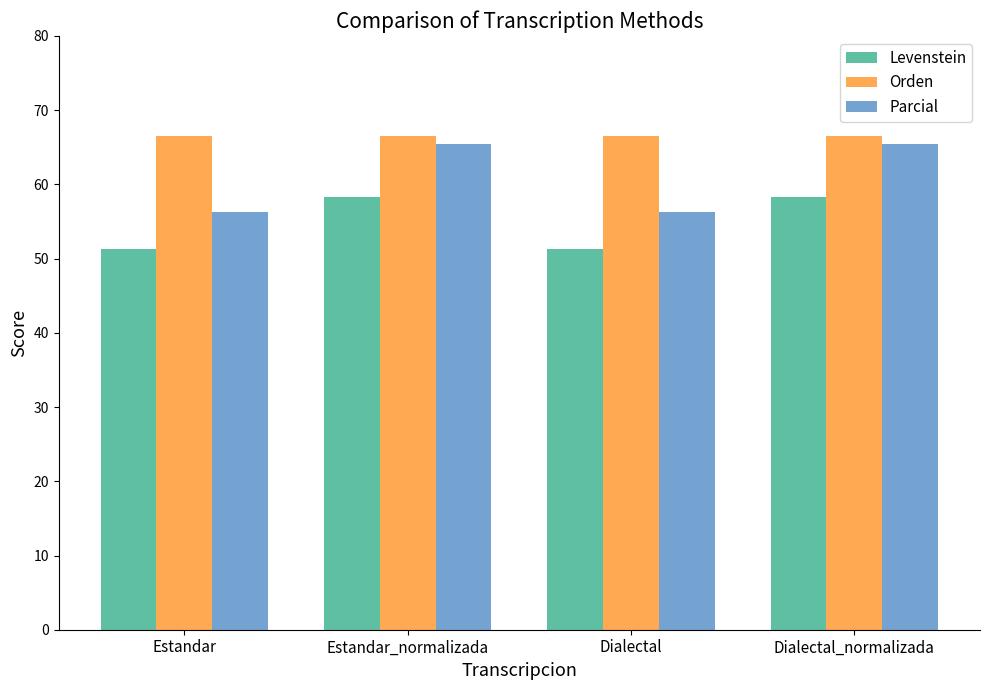

Rank the series at Dialectal_normalizada from highest to lowest value.

Orden, Parcial, Levenstein